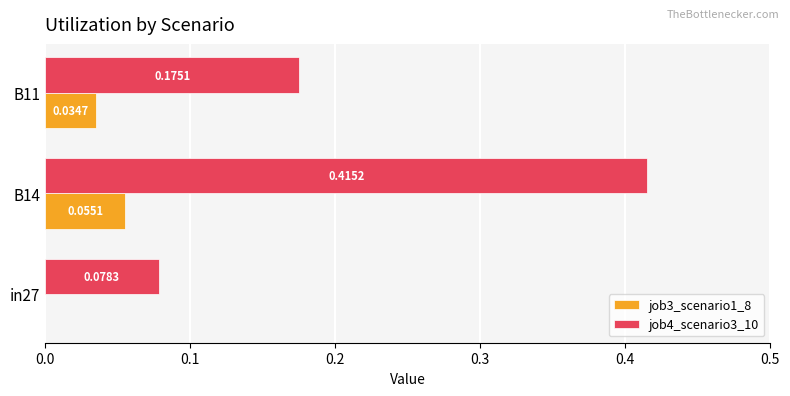

Is the value of job4_scenario3_10 at B14 greater than the value of job3_scenario1_8 at B11?

Yes